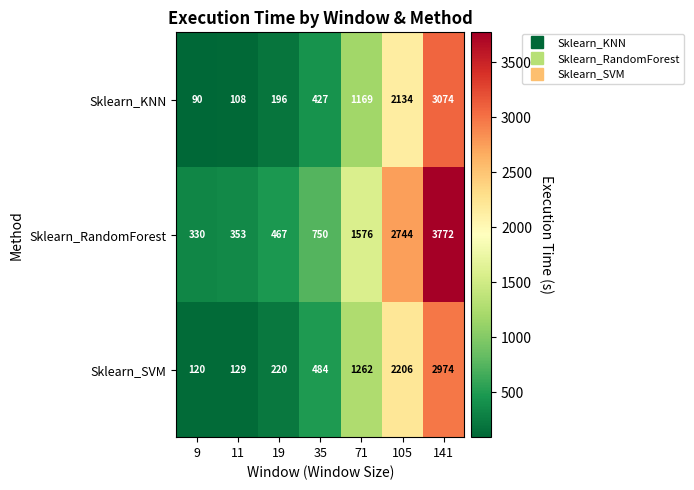

Which category has the lowest value across all series?

9